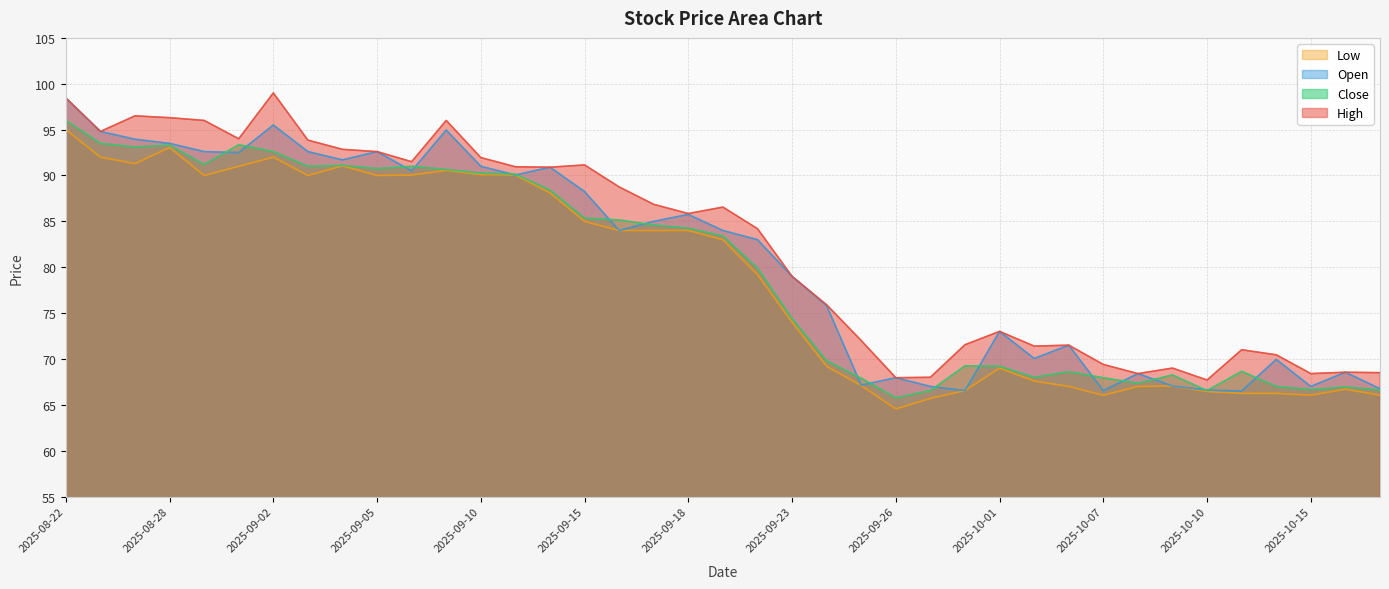

What are all the series names shown in the legend?

High, Close, Open, Low